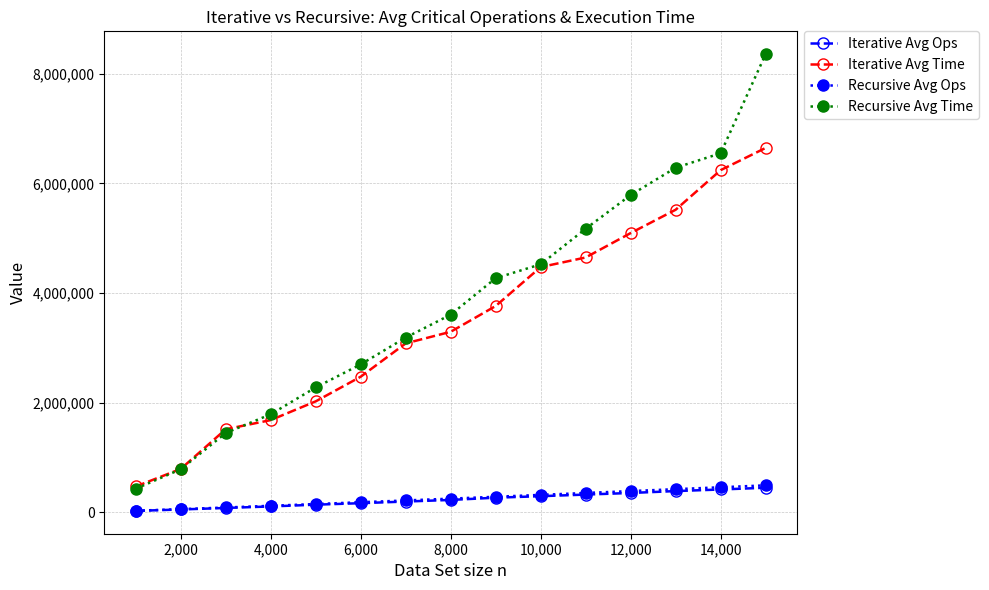

What is the difference between the second highest and minimum values in the Iterative Avg Ops series?

390672.4